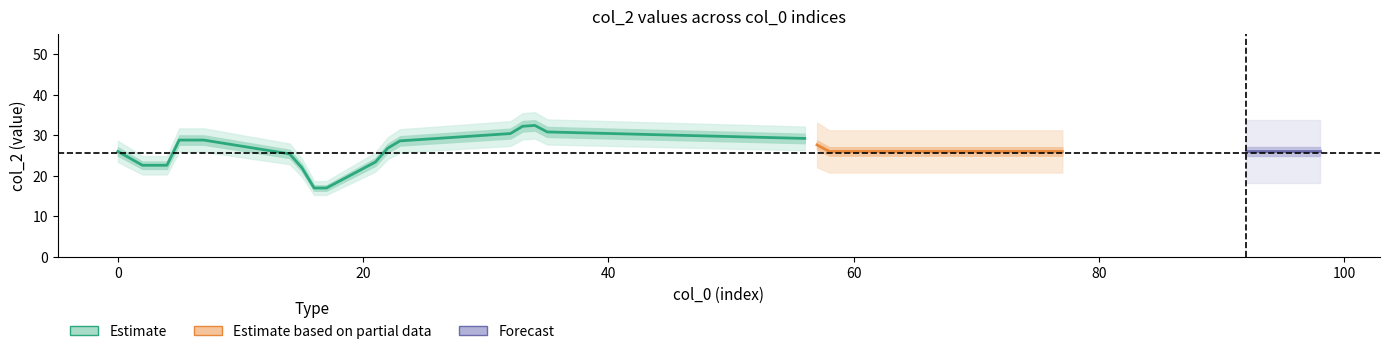

How many interior local valleys (lower than both neighbors) does the data have?

1